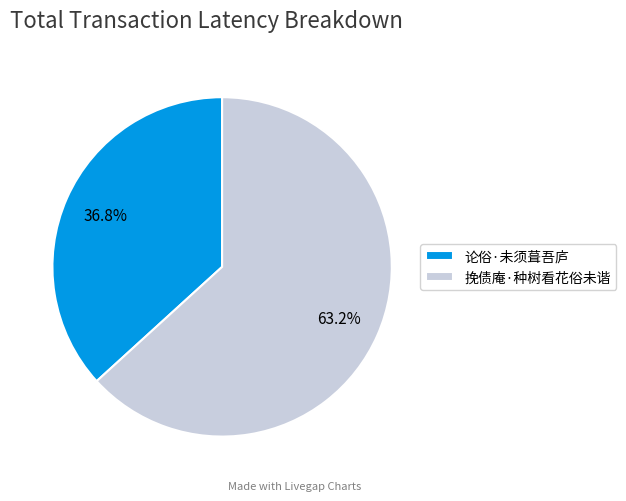

What percentage is the 论俗·未须葺吾庐 slice, to the nearest percent?

37%